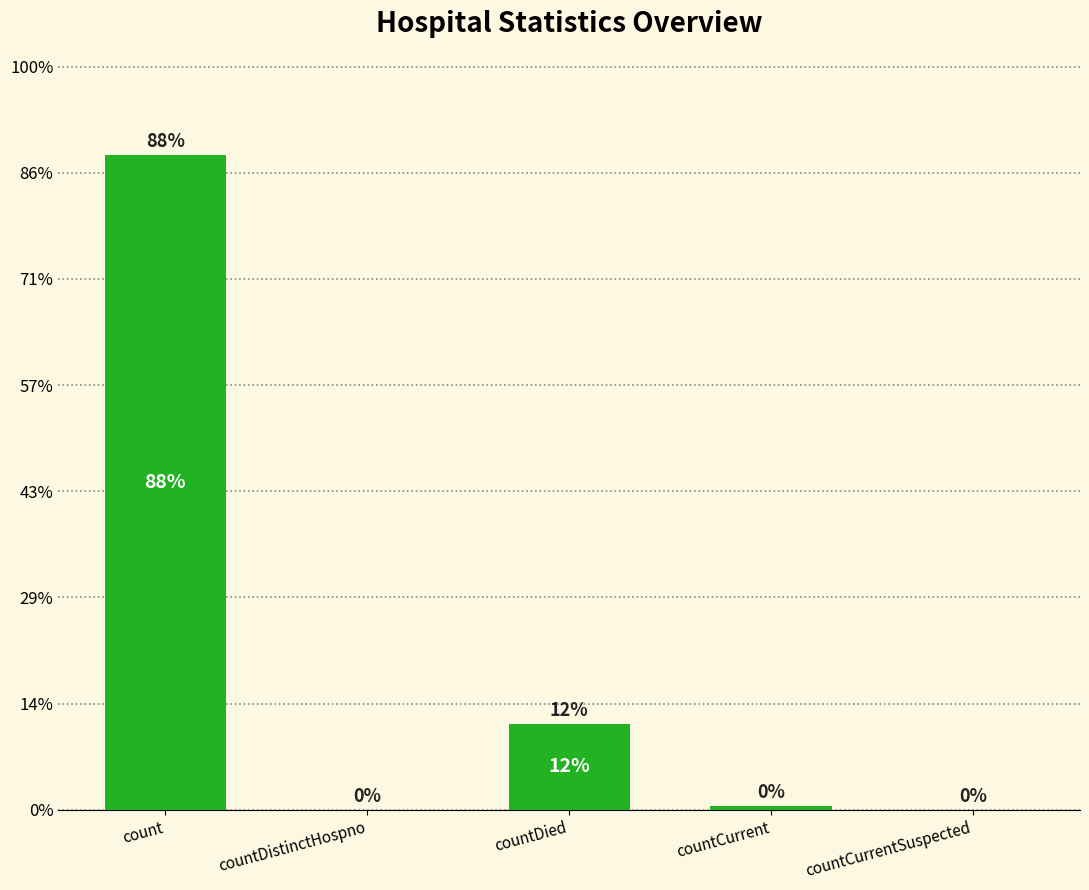

List the labels in order of value, largest first.

count, countDied, countCurrent, countDistinctHospno, countCurrentSuspected